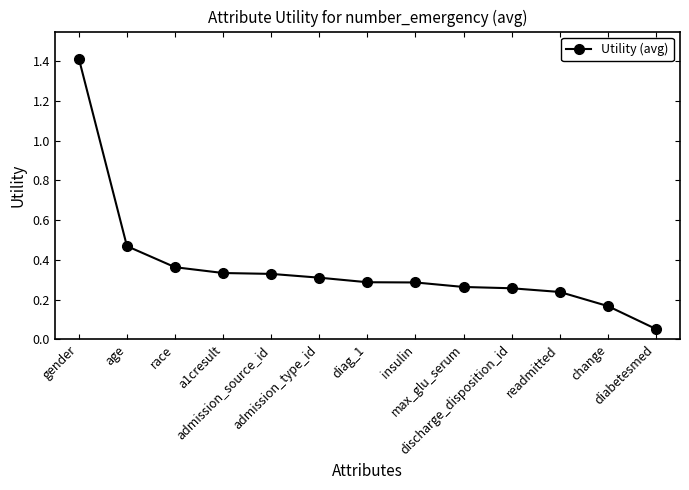

True or false: the data shows 0.4 at max_glu_serum.

False